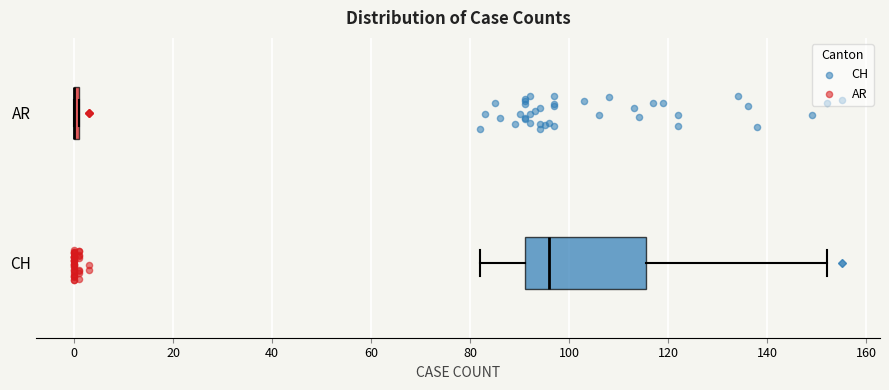

Comparing the boxes themselves (not the whiskers), which one is the widest?

CH